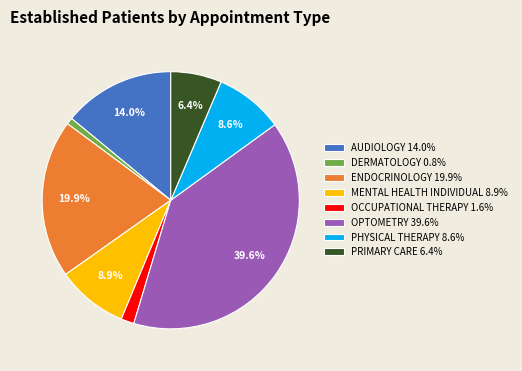

To the nearest percent, what is the difference between the ENDOCRINOLOGY and MENTAL HEALTH INDIVIDUAL slice percentages?

11%